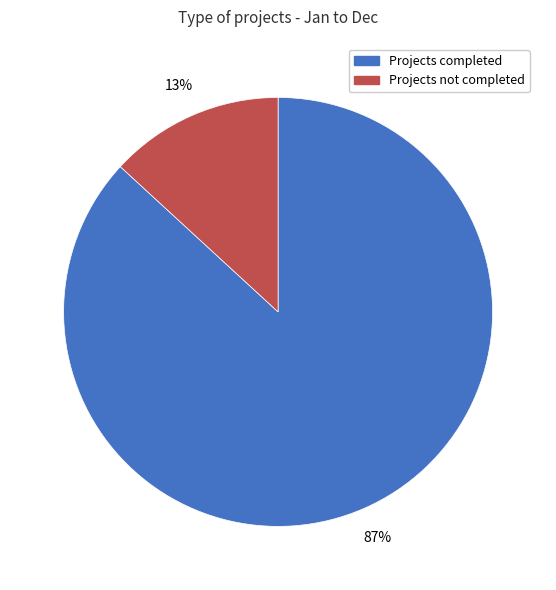

Is there any slice that represents more than half of the pie?

Yes